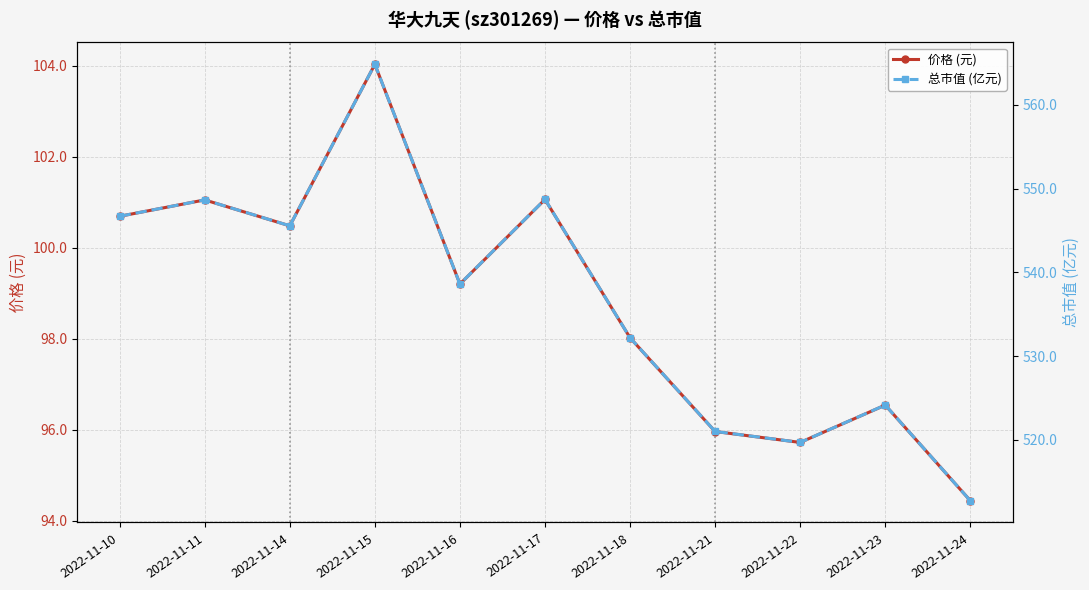

How many values in the 价格 (元) series are below 99?

5